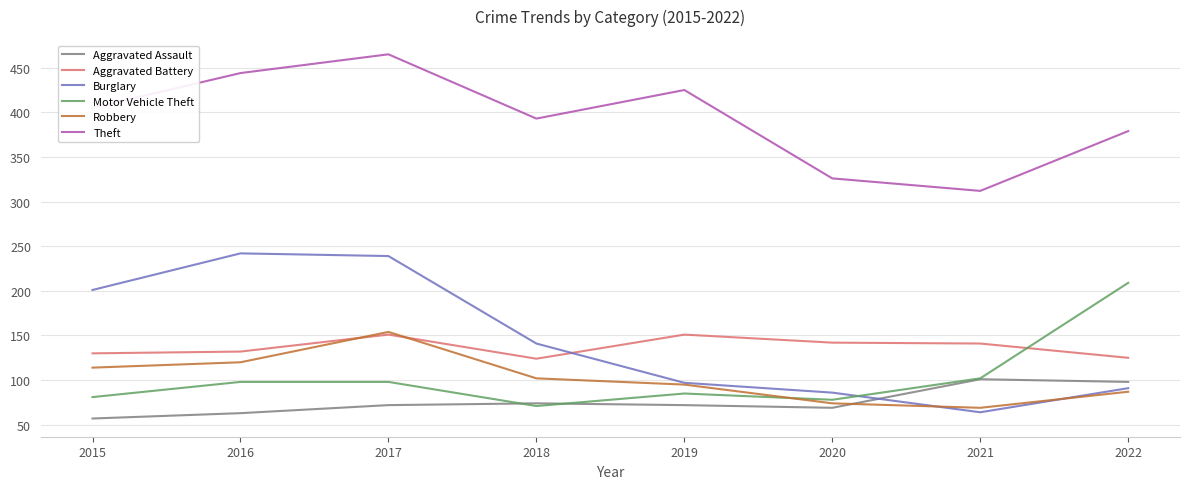

At which category is the sum across all series the highest?

2017